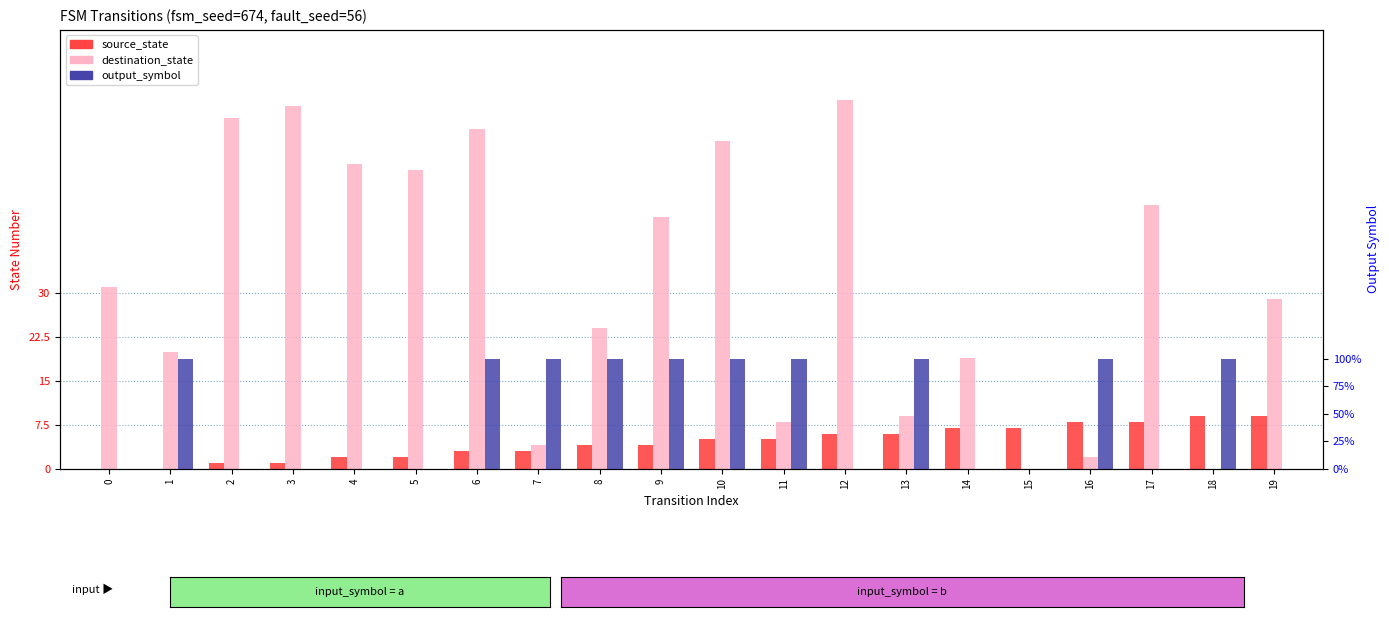

Is the value of output_symbol at 5 greater than the value of destination_state at 10?

No